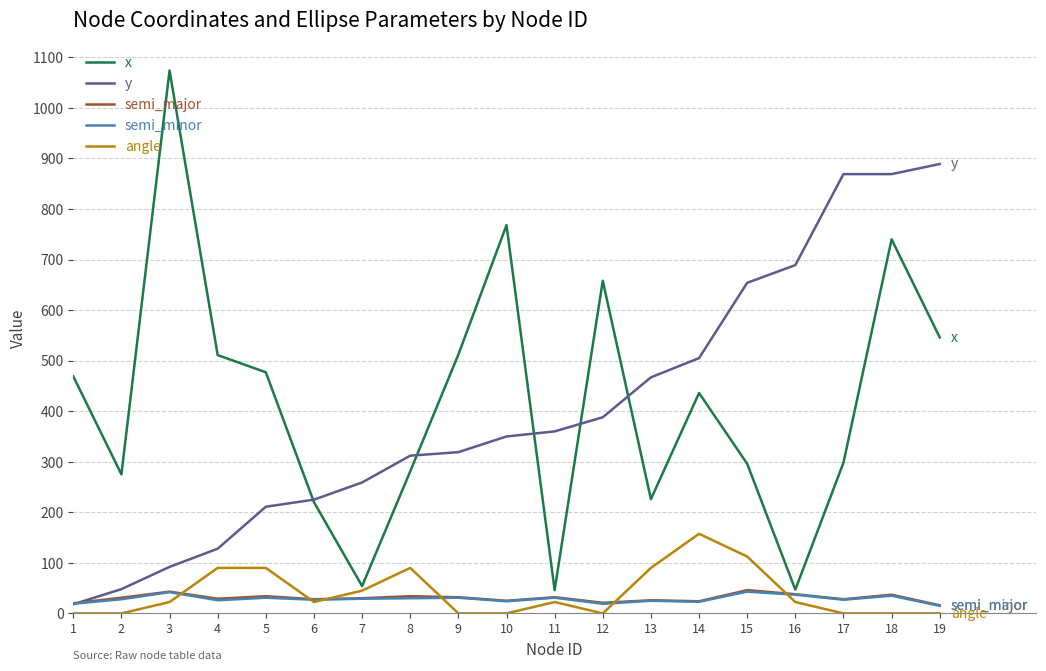

Which series has the widest spread of values?

x